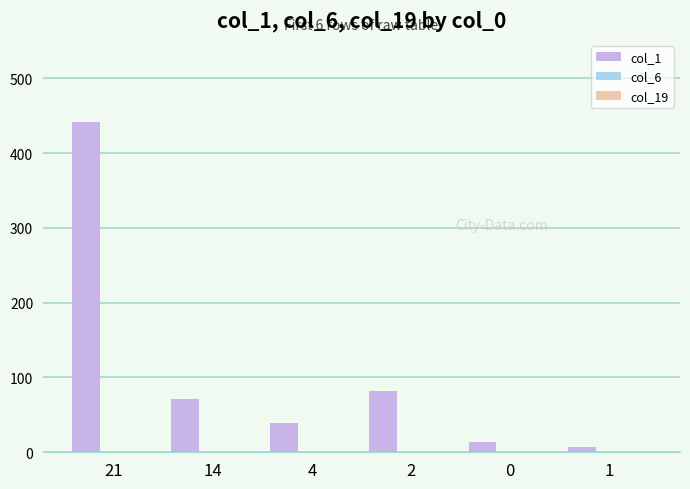

The value of col_1 at 4 is 13. True or false?

False